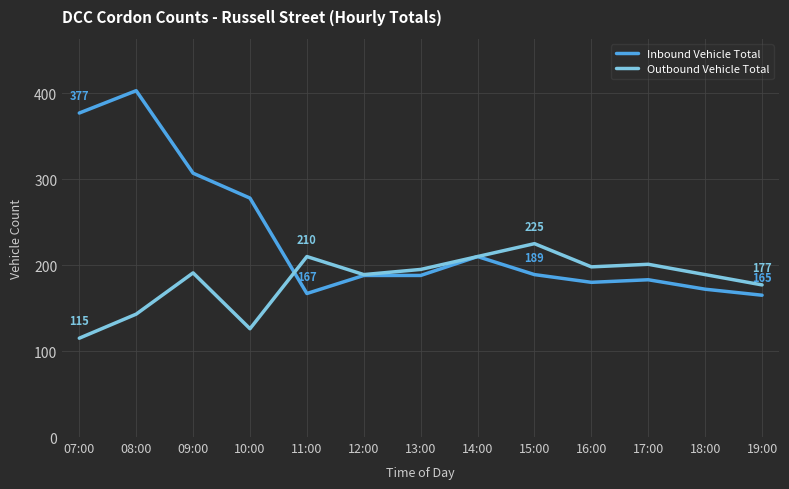

At how many categories does at least one series exceed 374?

2